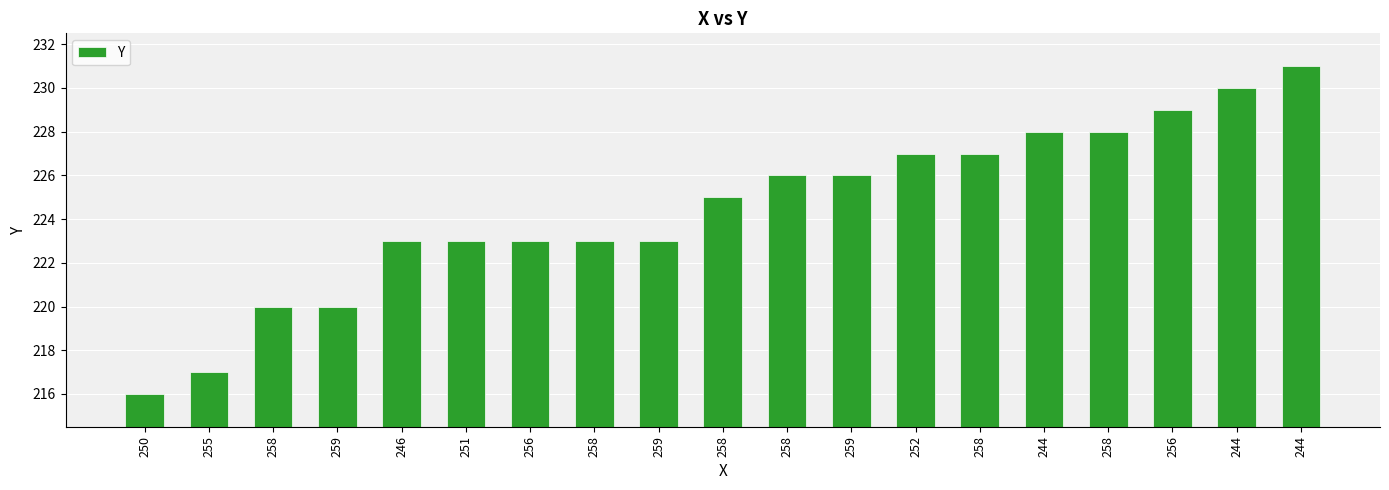

Reading right to left, list all the values displayed in this chart.

244=231	244=230	256=229	258=228	244=228	258=227	252=227	259=226	258=226	258=225	259=223	258=223	256=223	251=223	246=223	259=220	258=220	255=217	250=216